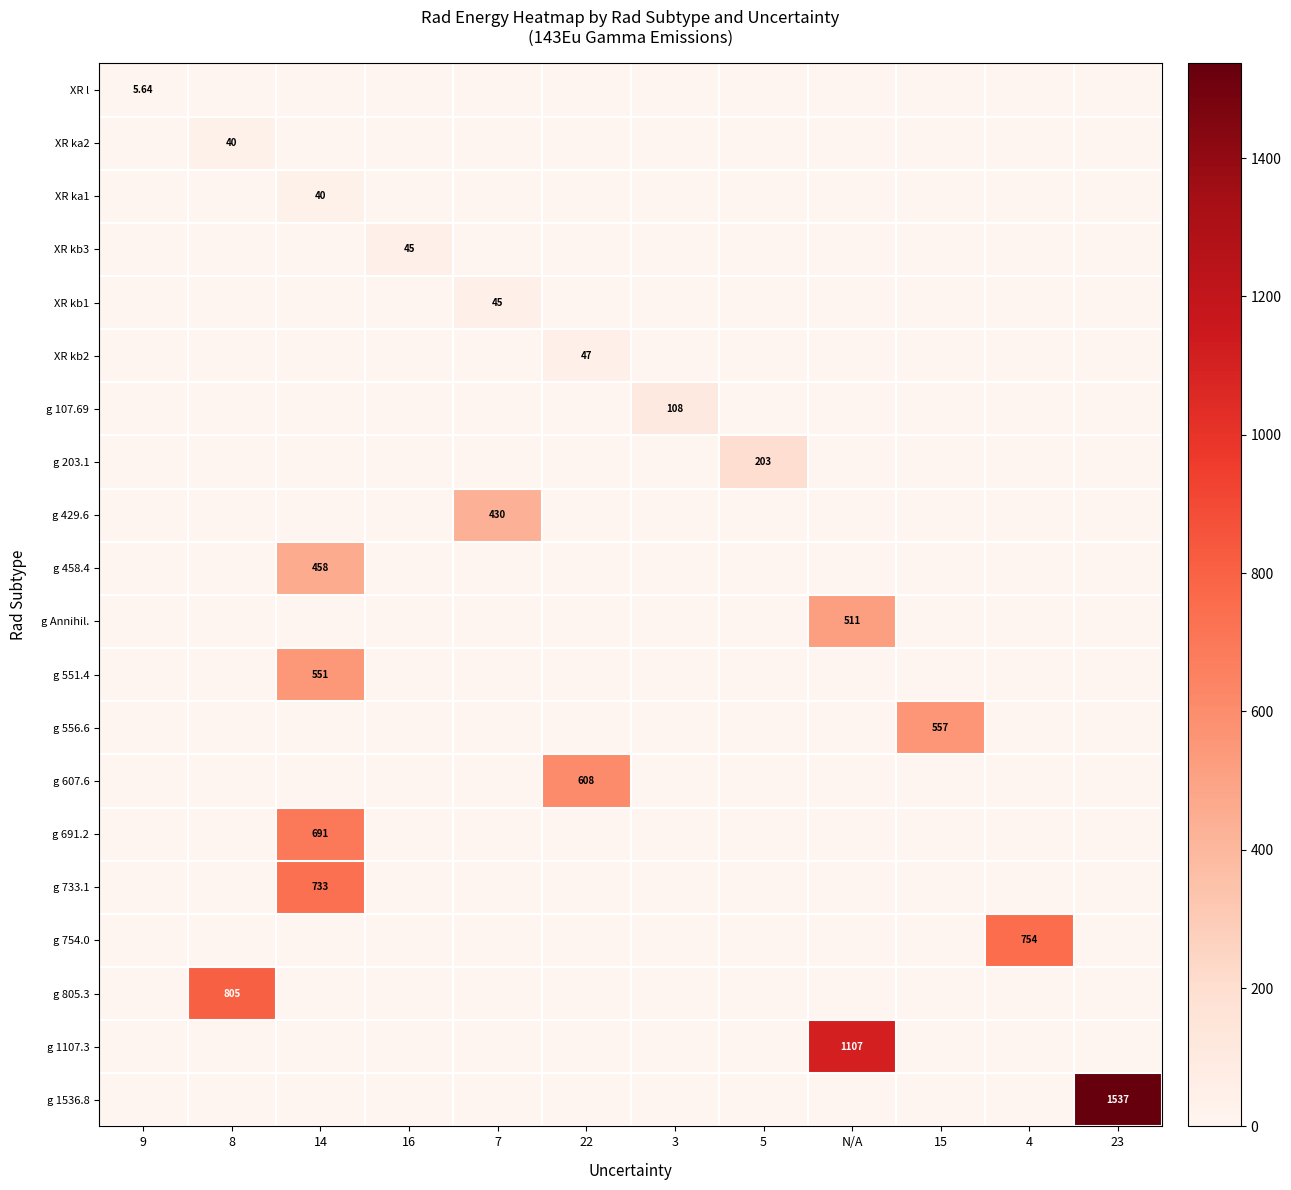

Is it true that g 551.4 equals -356.1 at 5?

False